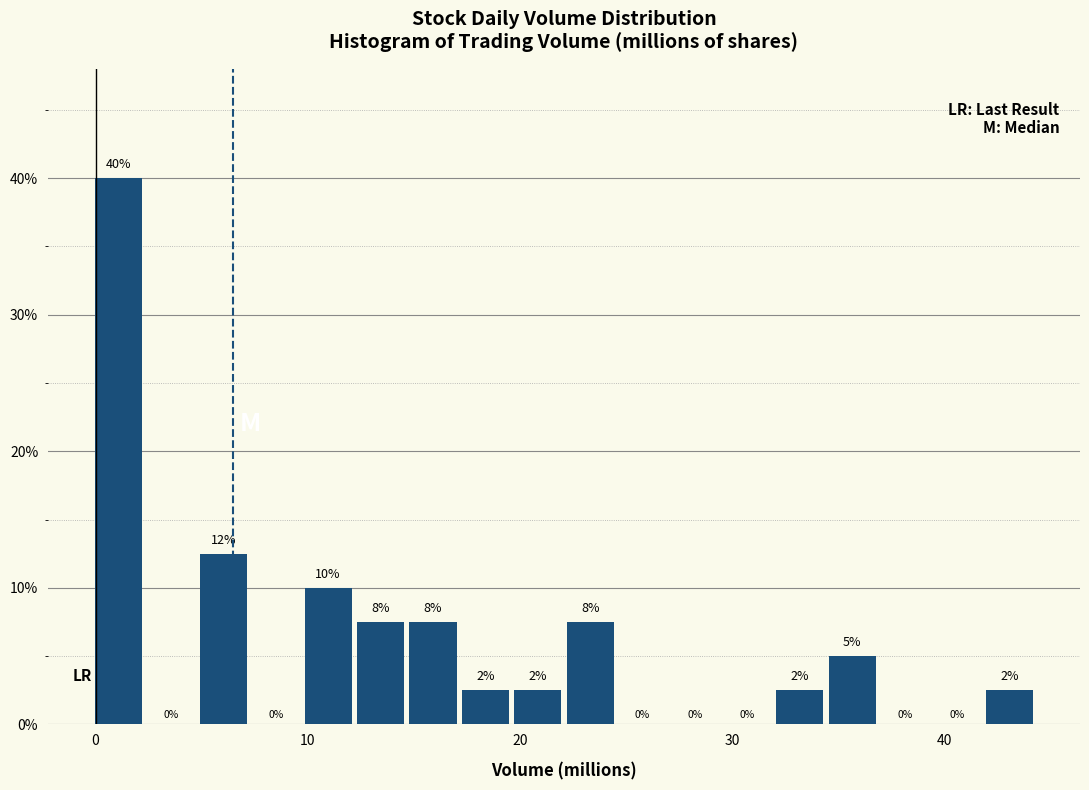

Around what value on the x-axis is the tallest bar? Give the approximate position of its centre, as read against the axis.

1